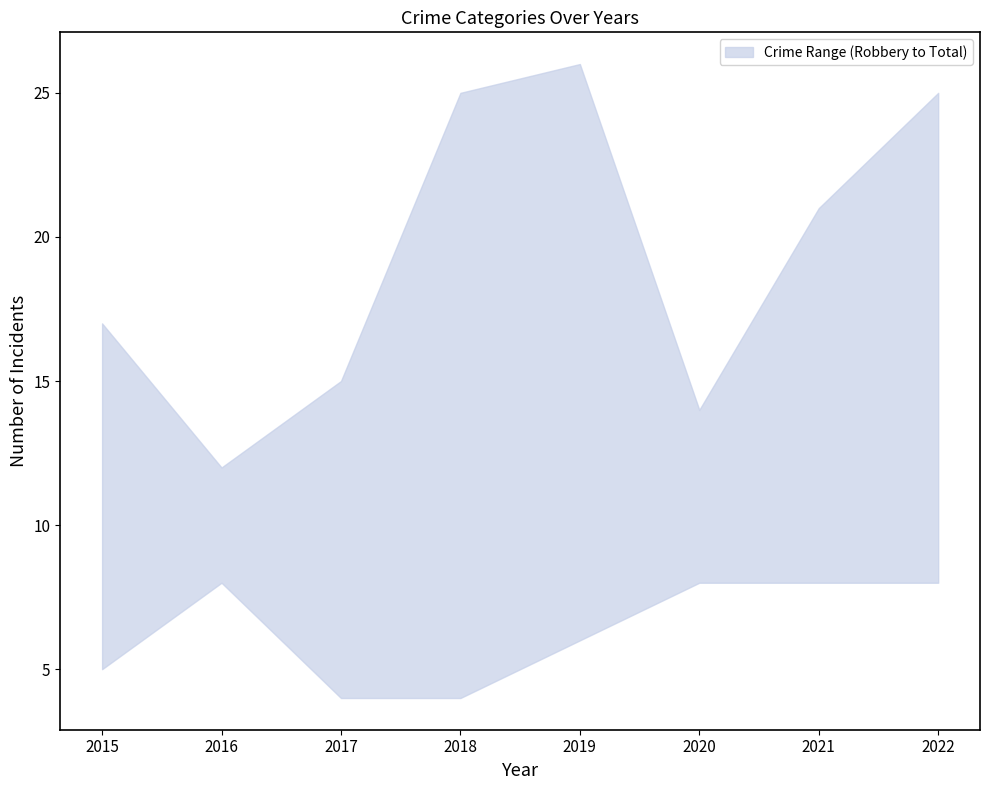

How many categories are shown in the chart?

8